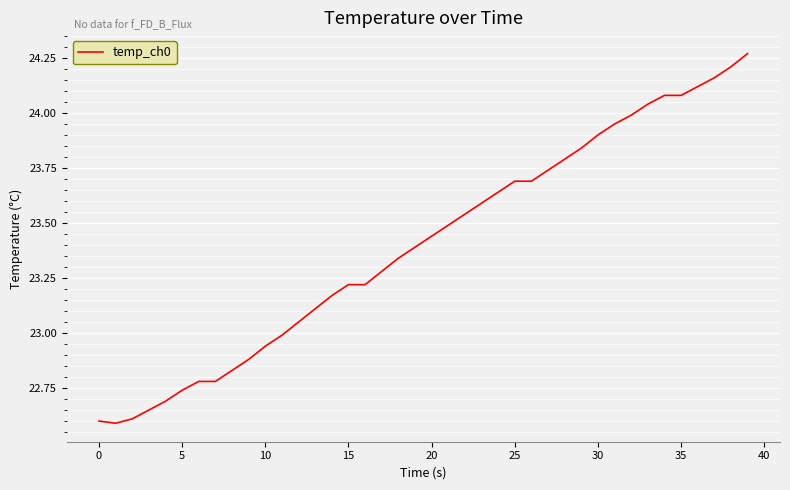

What is the value of the 39th point from the left?

24.2